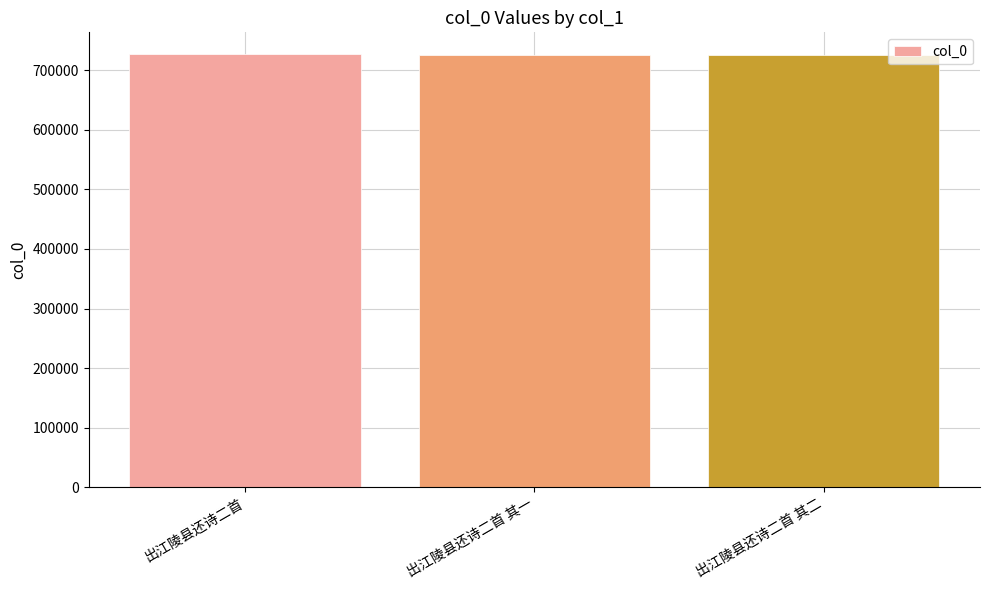

Where is the data nearest to the value 726753?

出江陵县还诗二首 其二